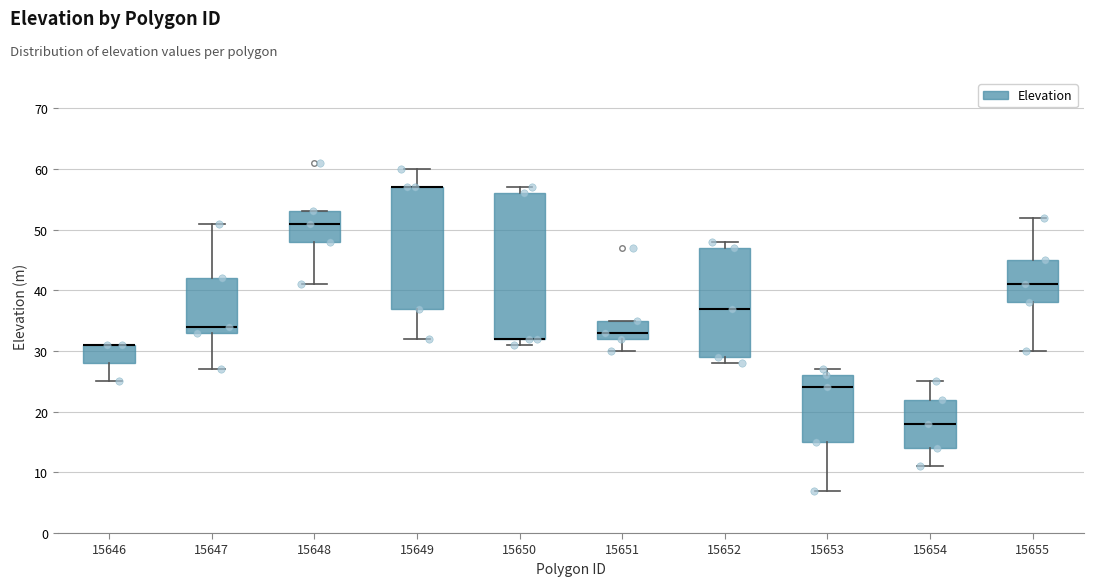

Reading left to right, read every box against the y-axis: the position of its median line, the range the box covers, and the ends of its whiskers. The values are not printed on the chart, so give them approximately, as read against the axis.

15646: median 31 (drawn on the box's upper edge), box 28 to 31, whiskers 25 to 31
15647: median 34, box 33 to 42, whiskers 27 to 51
15648: median 51, box 48 to 53, whiskers 41 to 53
15649: median 57 (drawn on the box's upper edge), box 37 to 57, whiskers 32 to 60
15650: median 32 (drawn on the box's lower edge), box 32 to 56, whiskers 31 to 57
15651: median 33, box 32 to 35, whiskers 30 to 35
15652: median 37, box 29 to 47, whiskers 28 to 48
15653: median 24, box 15 to 26, whiskers 7 to 27
15654: median 18, box 14 to 22, whiskers 11 to 25
15655: median 41, box 38 to 45, whiskers 30 to 52